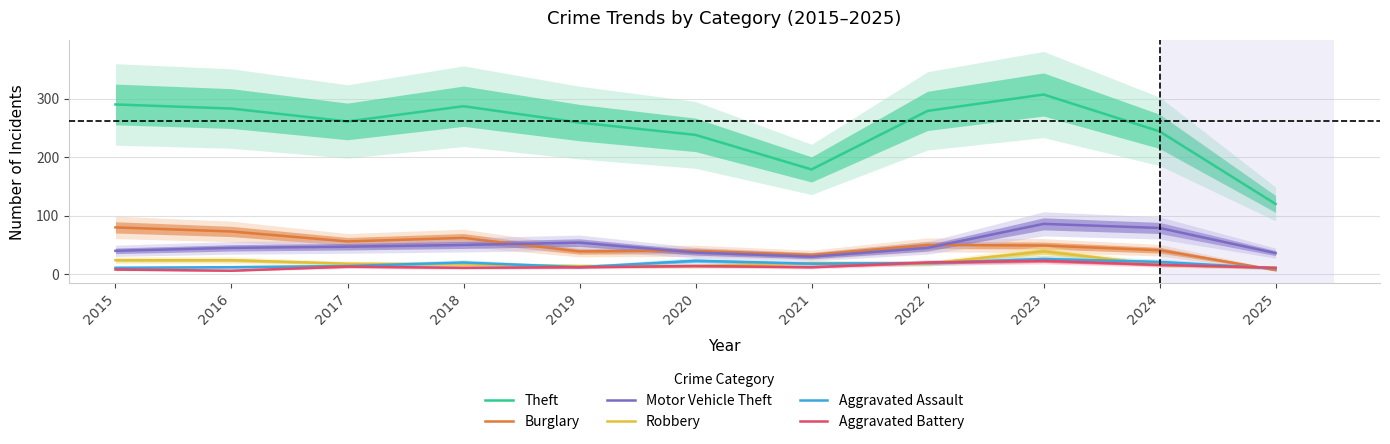

List the labels in order of Motor Vehicle Theft value, largest first.

2023, 2024, 2019, 2018, 2017, 2016, 2022, 2015, 2020, 2025, 2021